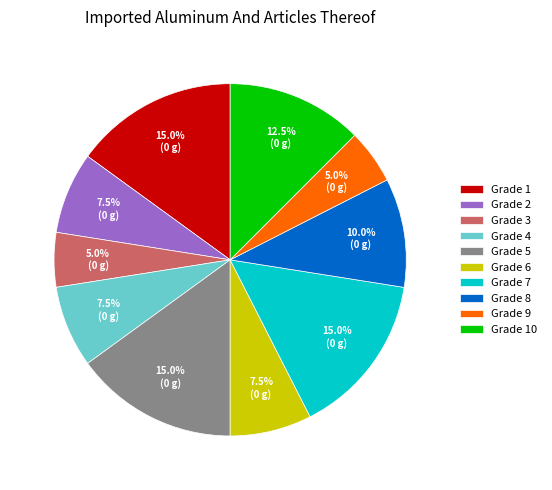

How many slices are in this pie chart?

10